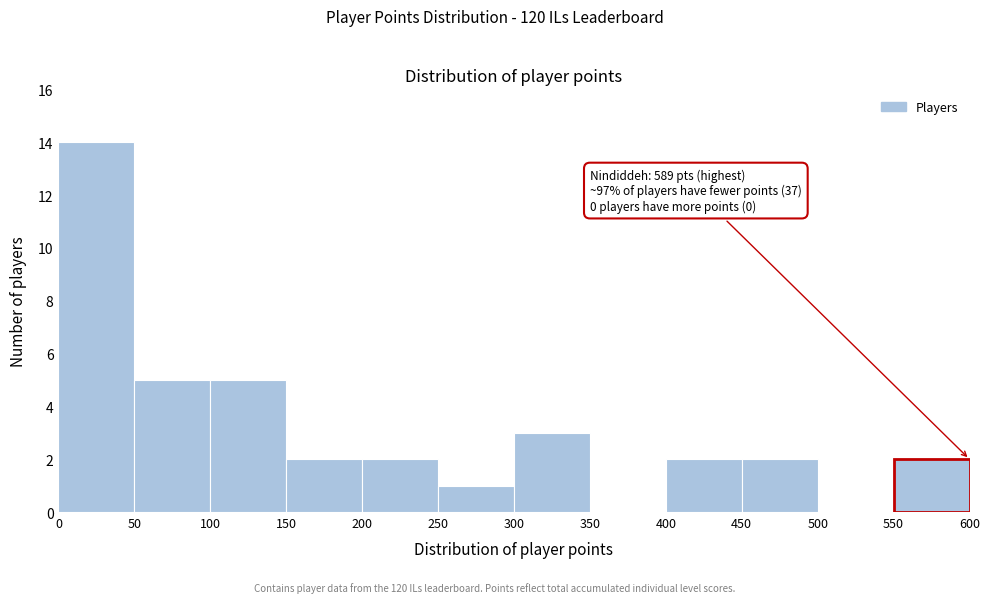

Which range on the x-axis has the tallest bar?

0 to 50